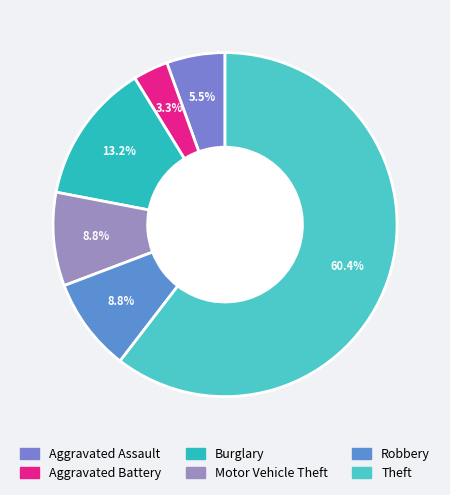

The Burglary slice represents 13% of the pie. True or false?

True